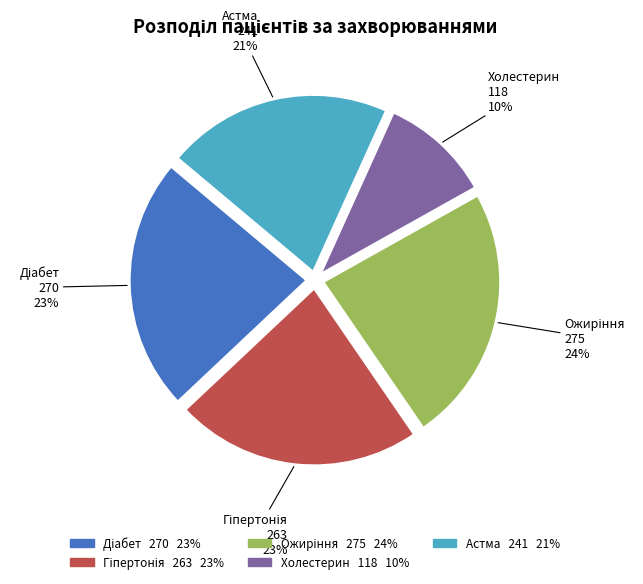

To the nearest percent, what is the combined percentage of Холестерин and Астма?

31%